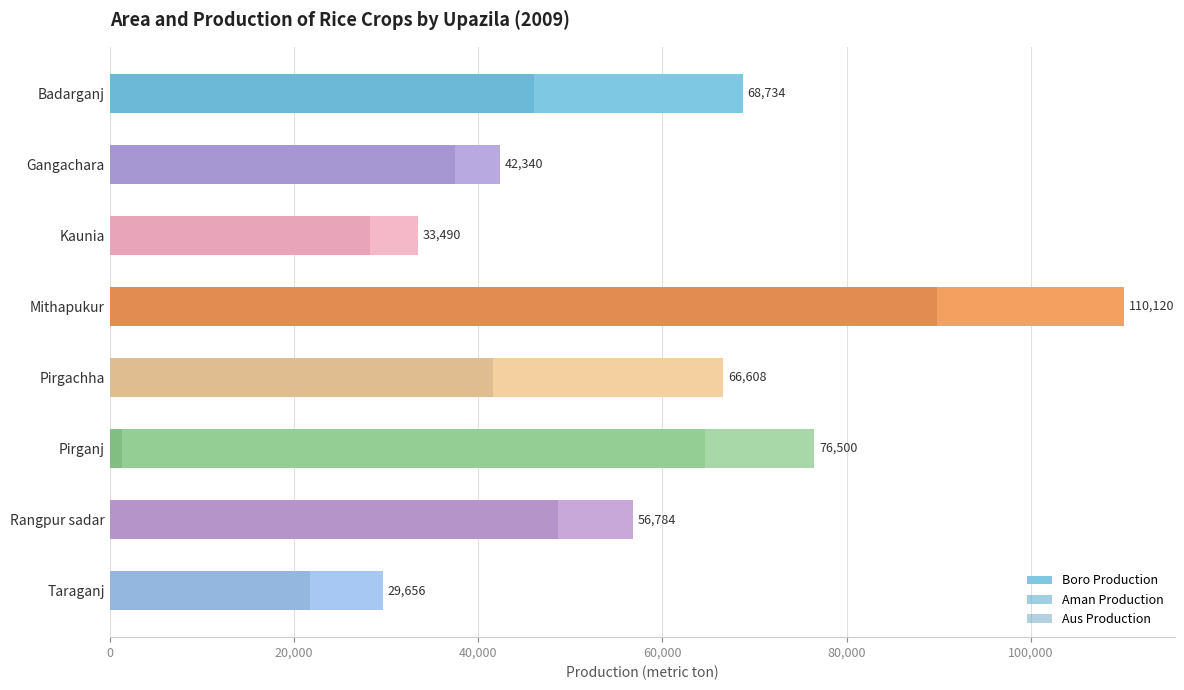

What value does the Boro Production series have at 7?

29656